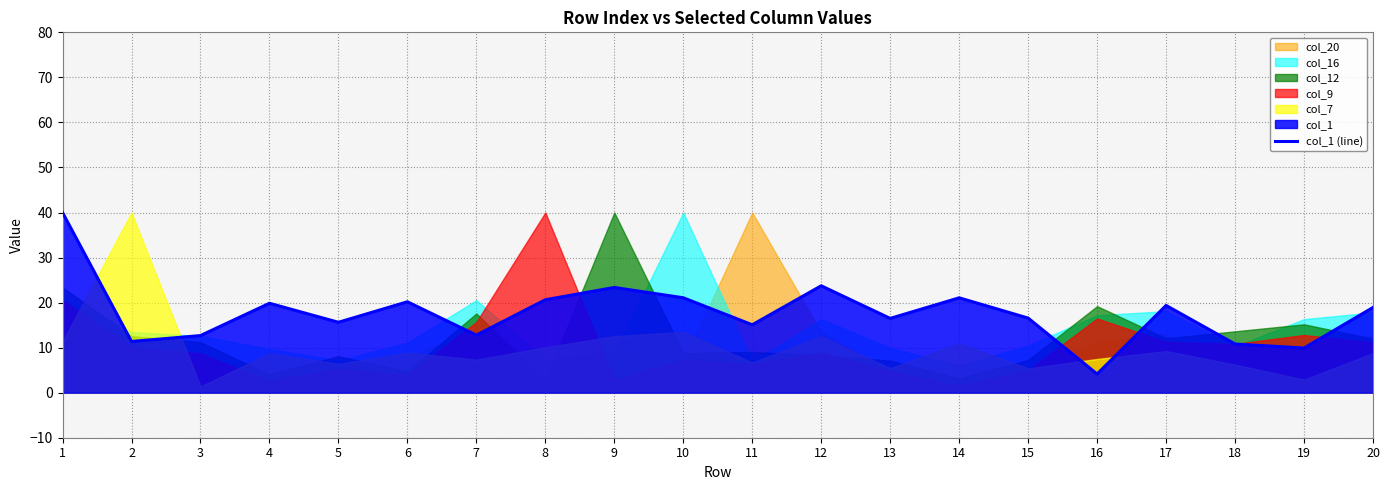

What is the minimum value for col_1 (line)?

4.2